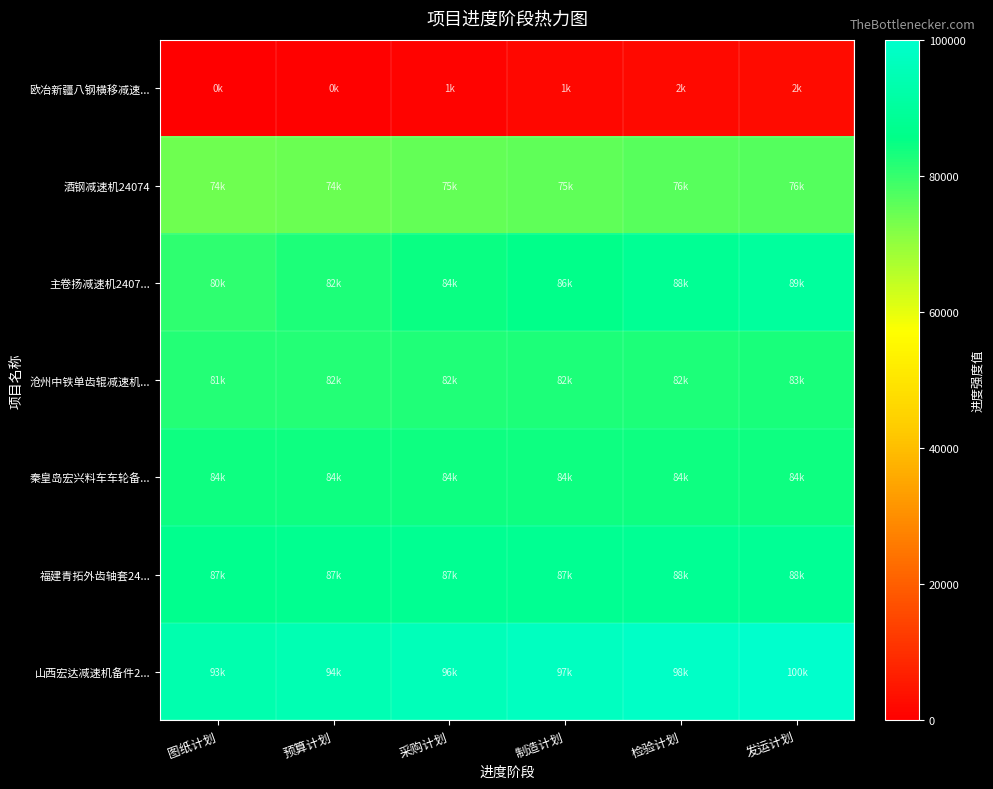

Which category has the highest value across all series?

发运计划